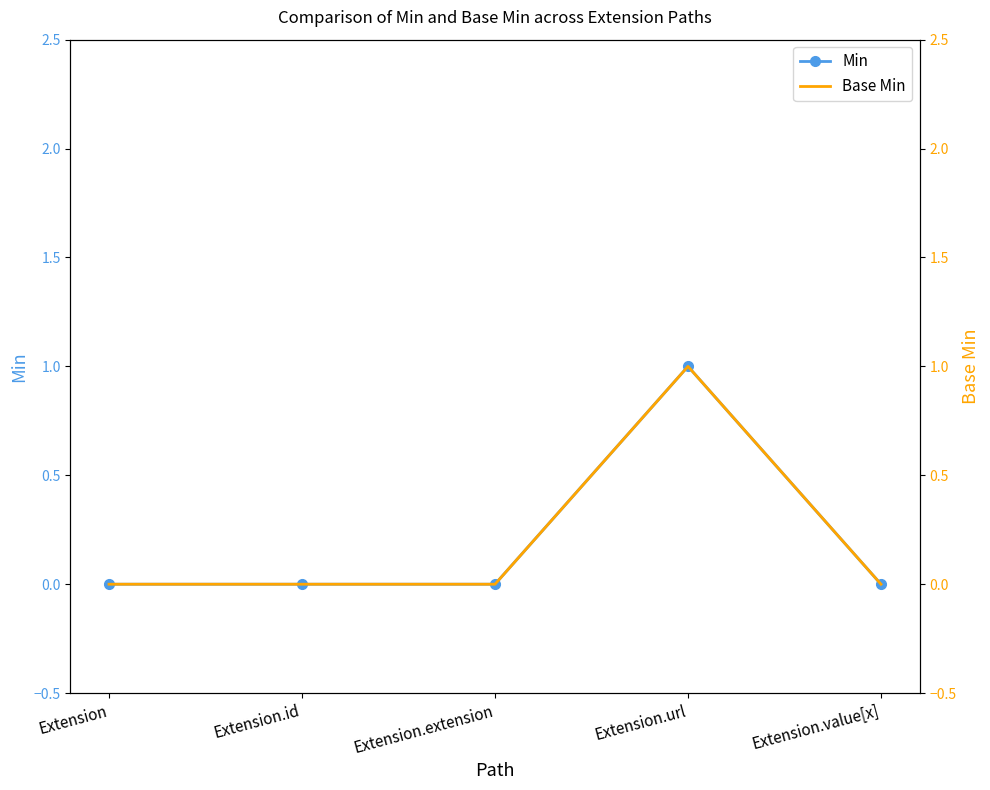

Reading left to right, transcribe all the data shown in this chart.

Min: Extension=0	Extension.id=0	Extension.extension=0	Extension.url=1	Extension.value[x]=0
Base Min: Extension=0	Extension.id=0	Extension.extension=0	Extension.url=1	Extension.value[x]=0